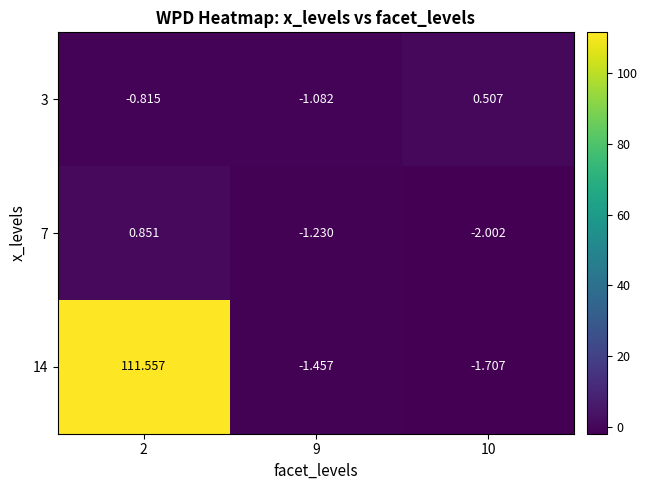

Which series has the largest total across all categories?

14